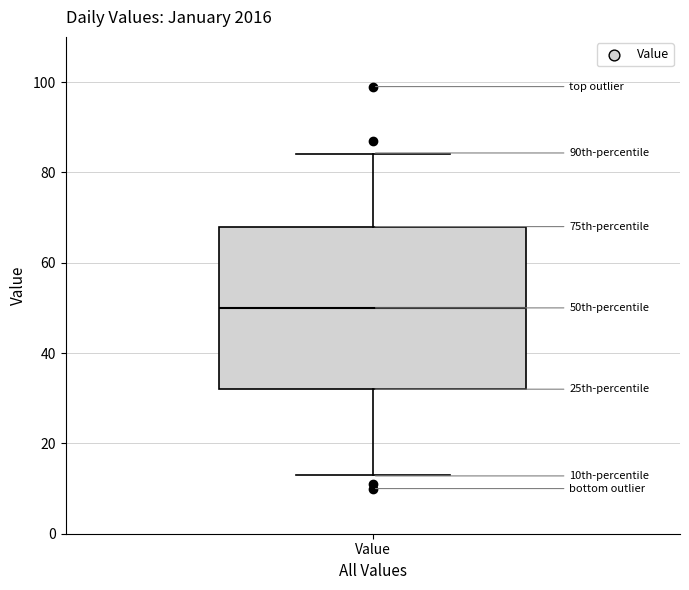

Where does the lower whisker of the box for Value end on the y-axis? The values are not printed on the chart, so give them approximately, as read against the axis.

14